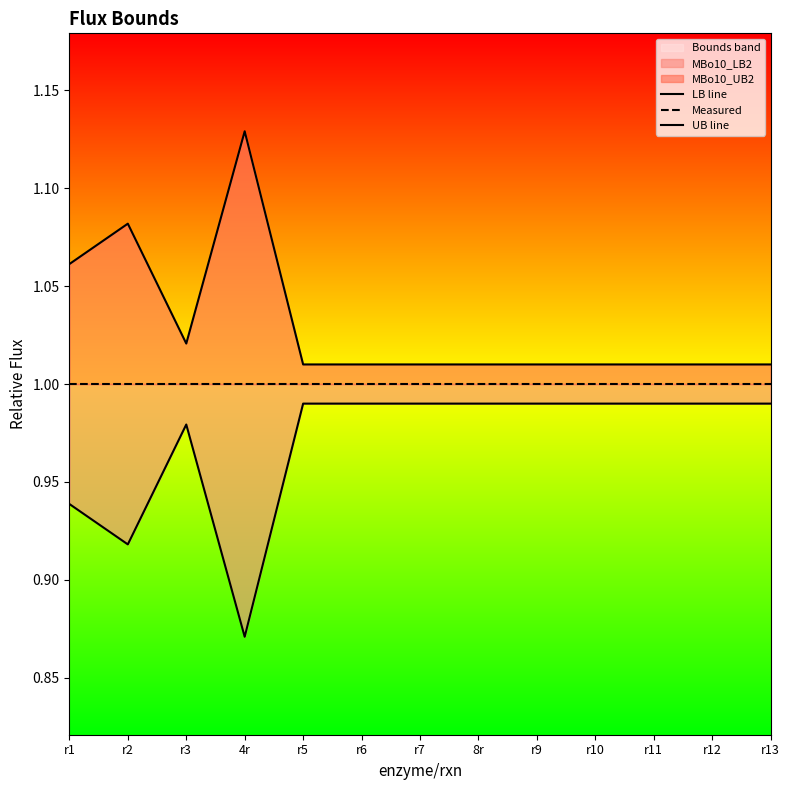

Between r6 and 8r, which is larger?

r6